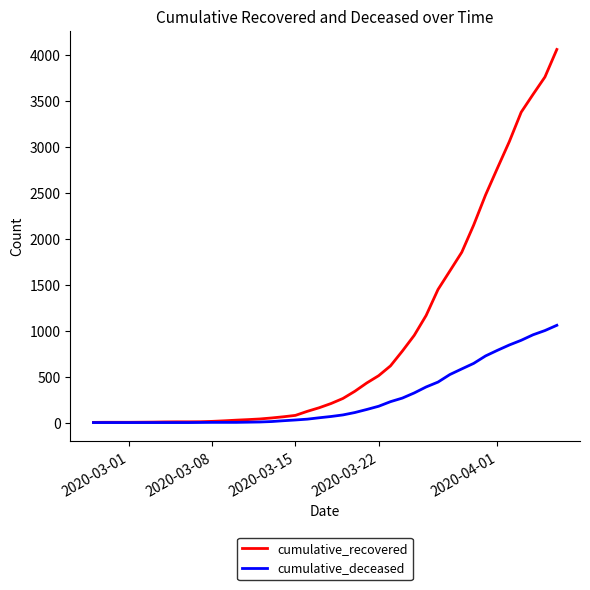

What is the difference between the maximum and minimum values in the cumulative_deceased series?

1057